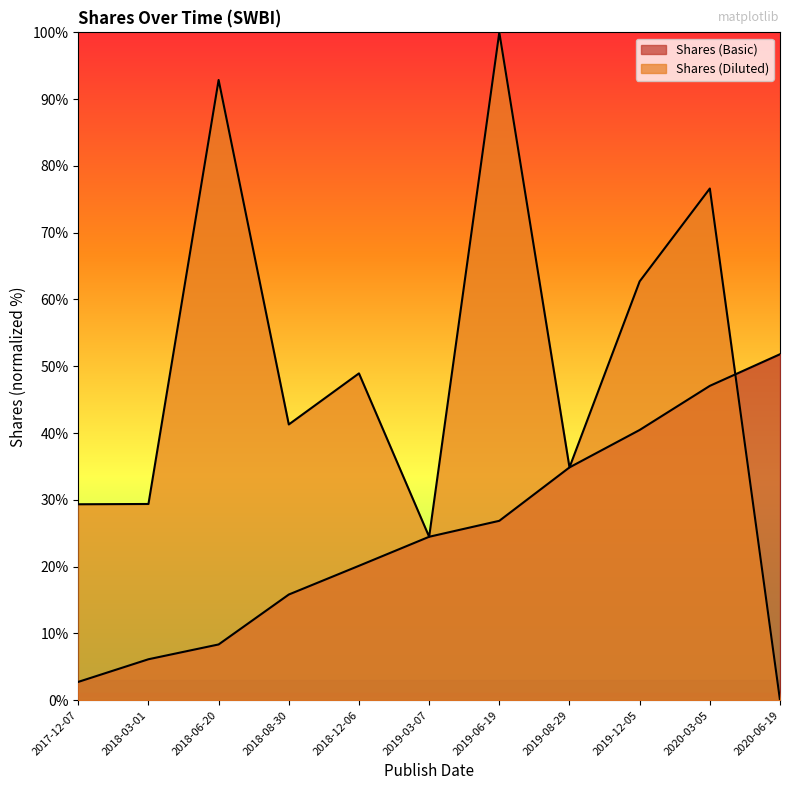

Reading left to right, what are all the values shown in this chart?

Shares (Basic): 2017-12-07=2.7	2018-03-01=6.1	2018-06-20=8.3	2018-08-30=15.8	2018-12-06=20.1	2019-03-07=24.5	2019-06-19=26.9	2019-08-29=34.9	2019-12-05=40.5	2020-03-05=47.1	2020-06-19=51.8
Shares (Diluted): 2017-12-07=29.3	2018-03-01=29.4	2018-06-20=92.9	2018-08-30=41.3	2018-12-06=48.9	2019-03-07=24.5	2019-06-19=100.0	2019-08-29=34.9	2019-12-05=62.7	2020-03-05=76.6	2020-06-19=0.0